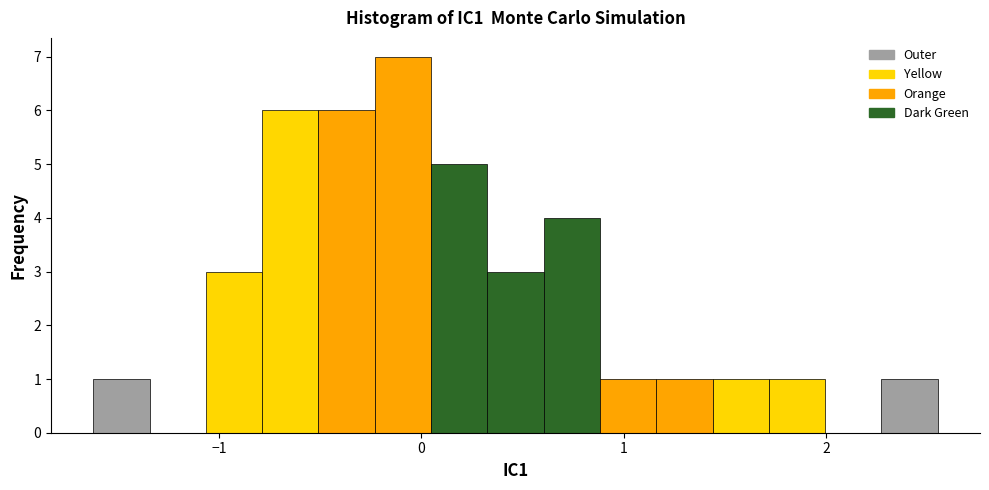

Read against the x-axis, roughly where is the centre of the tallest bar?

-0.1